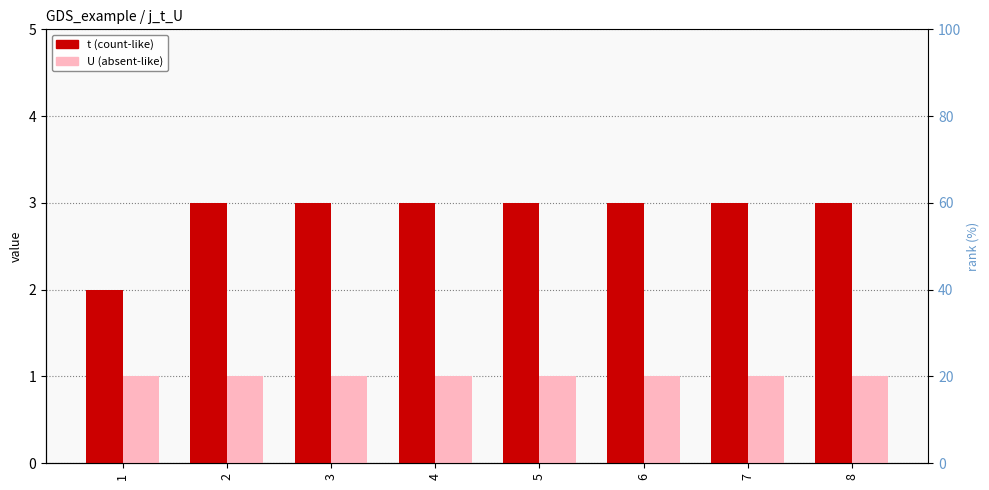

How many bars are there in total?

16